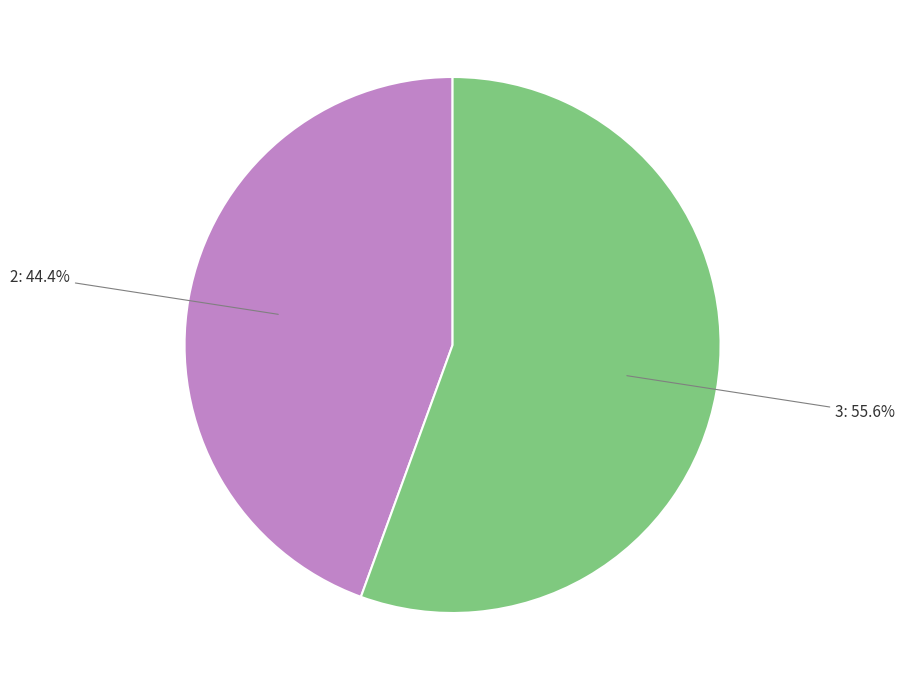

What is the smallest slice in the pie chart?

2